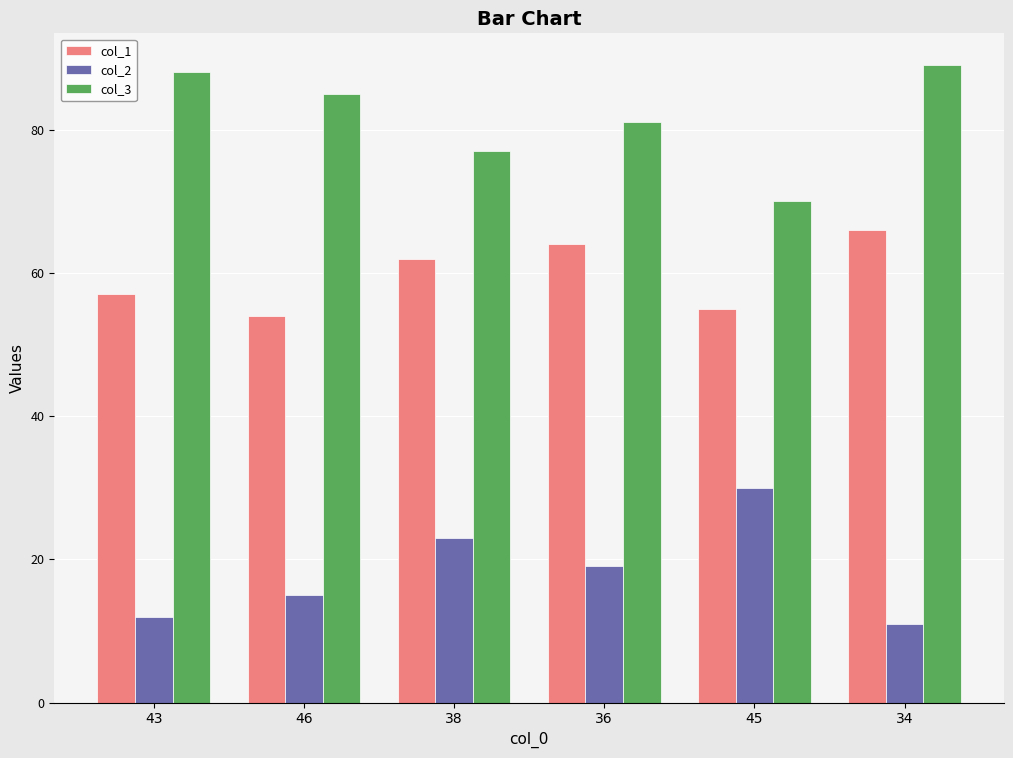

What is the spread (max minus min) of values at 46?

70